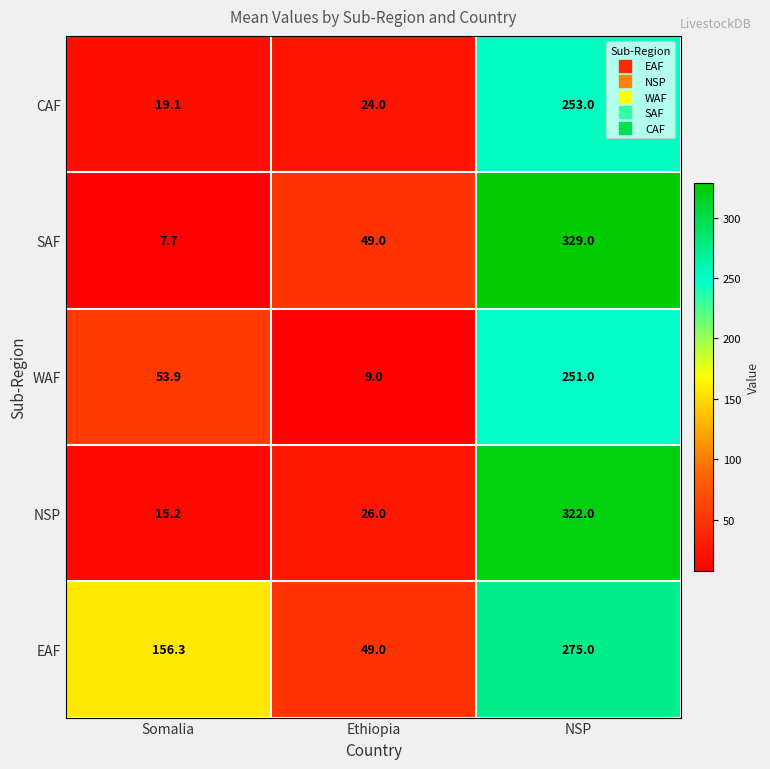

What is the greatest value displayed?

329.0